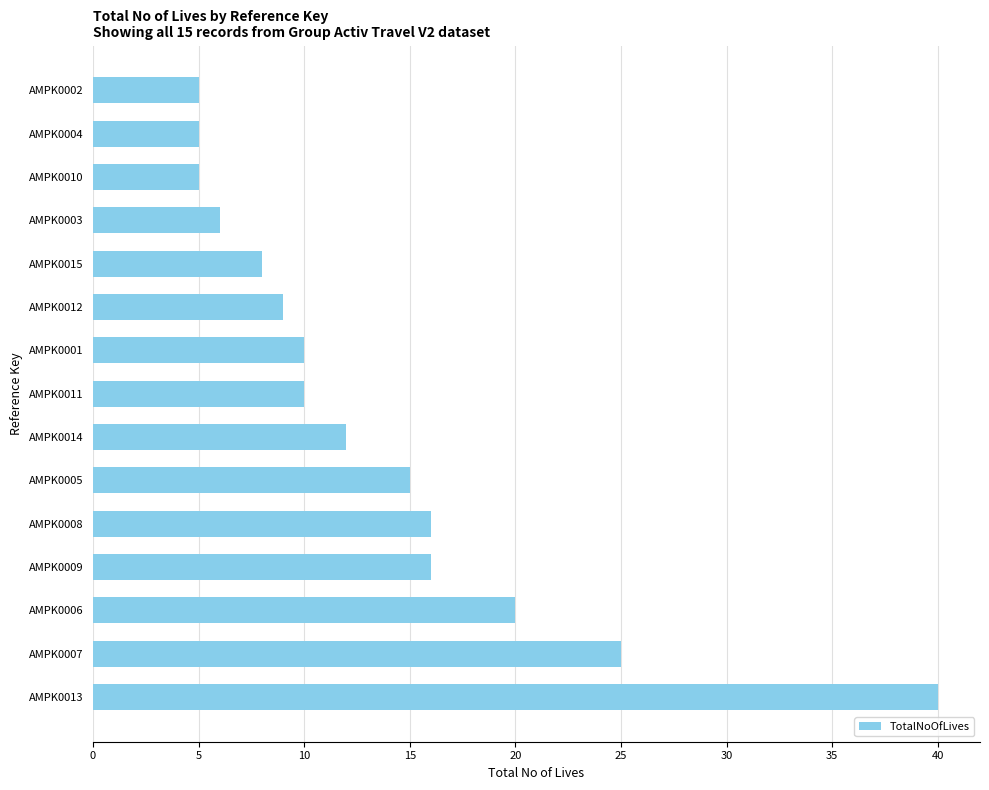

Reading bottom to top, what are all the values shown in this chart?

AMPK0013=40	AMPK0007=25	AMPK0006=20	AMPK0009=16	AMPK0008=16	AMPK0005=15	AMPK0014=12	AMPK0011=10	AMPK0001=10	AMPK0012=9	AMPK0015=8	AMPK0003=6	AMPK0010=5	AMPK0004=5	AMPK0002=5